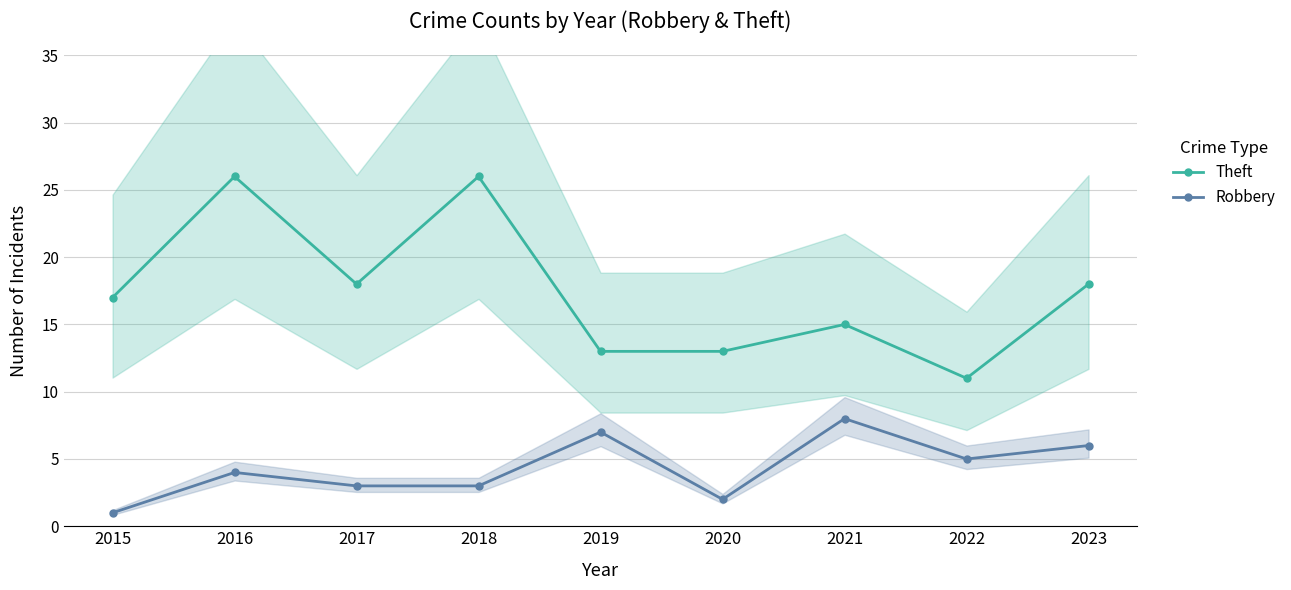

Which label corresponds to the smallest value in the chart?

2015